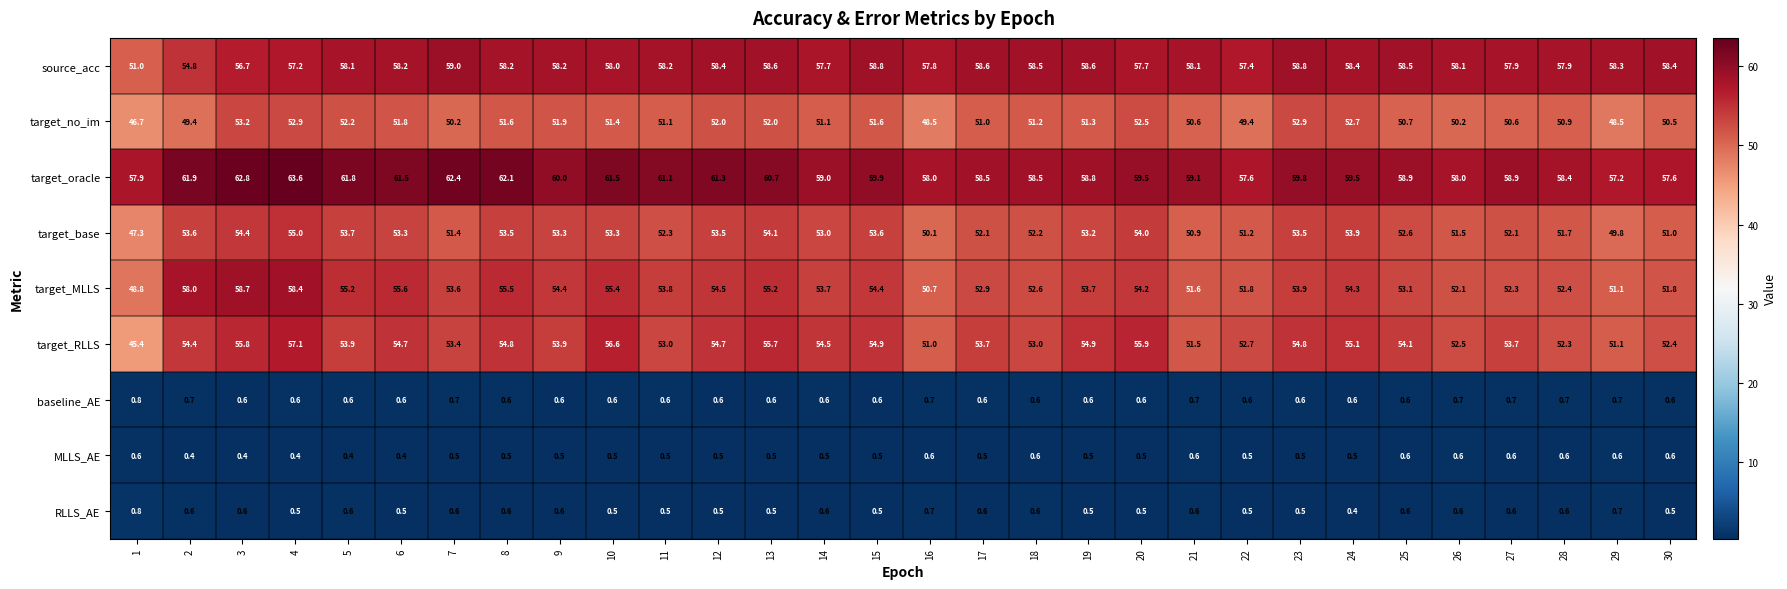

What is the difference between the maximum and minimum values in the target_base series?

7.7